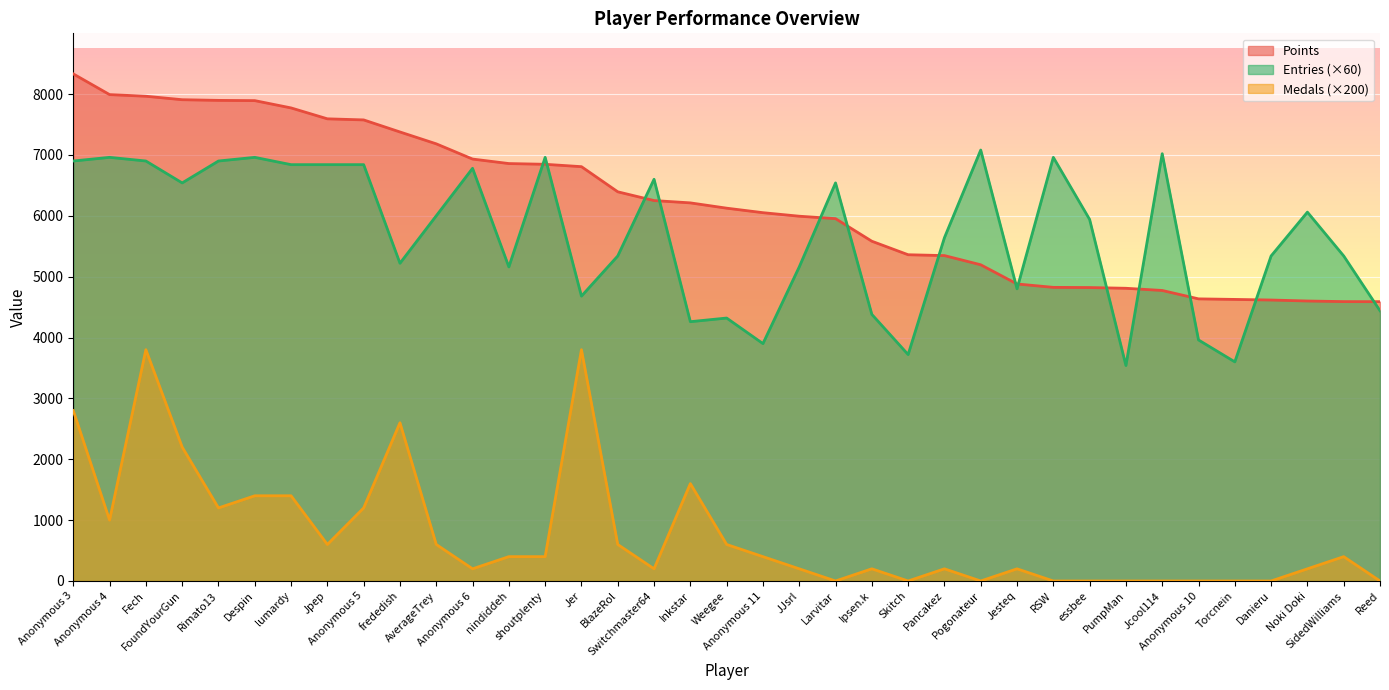

What is the label of the 22nd point from the right?

BlazeRol